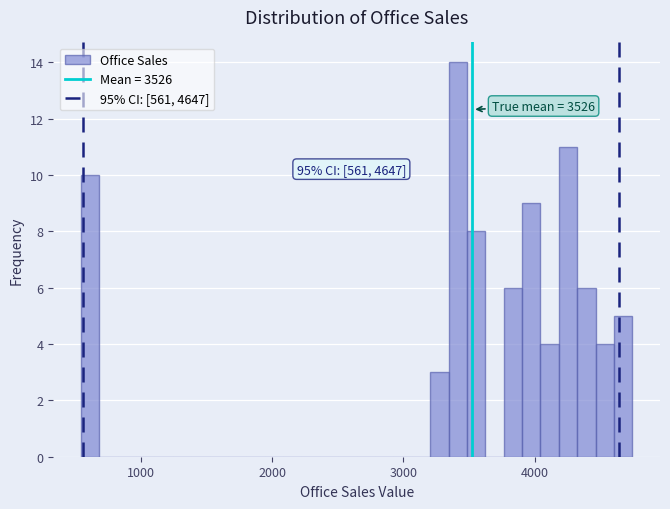

Around what value on the x-axis is the tallest bar? Give the approximate position of its centre, as read against the axis.

3400